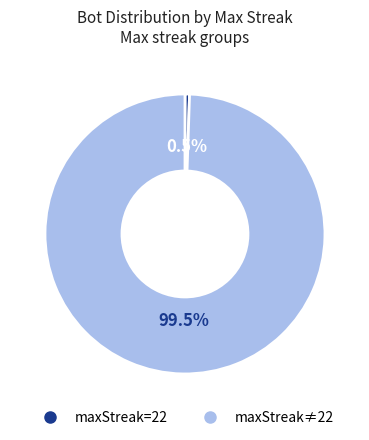

Does any single category account for the majority?

Yes